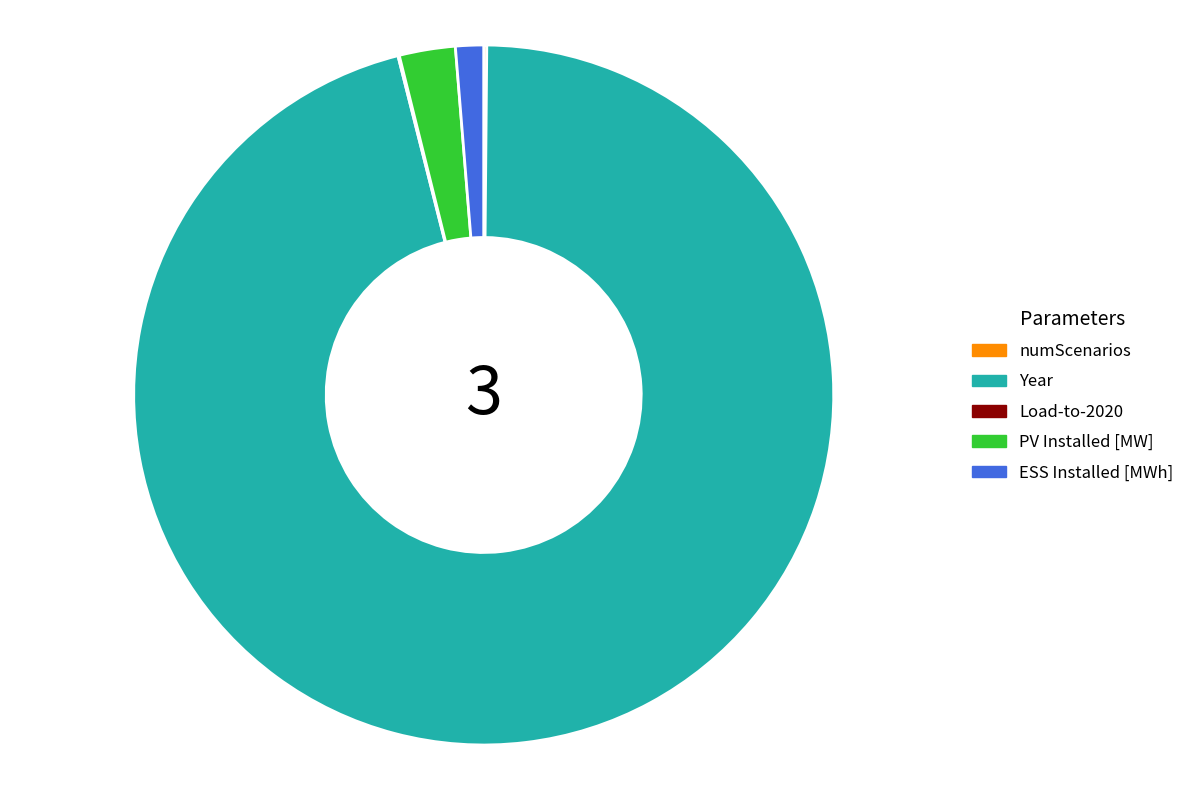

Do ESS Installed [MWh] and PV Installed [MW] together represent more than half of the pie?

No